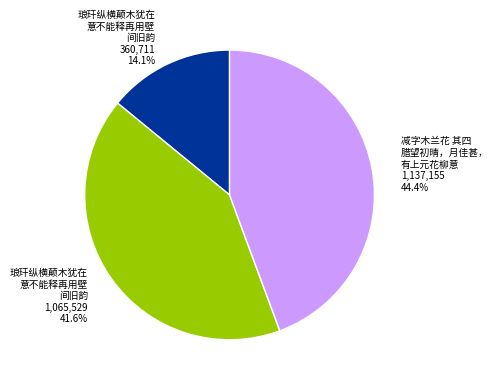

Does any single category account for the majority?

No